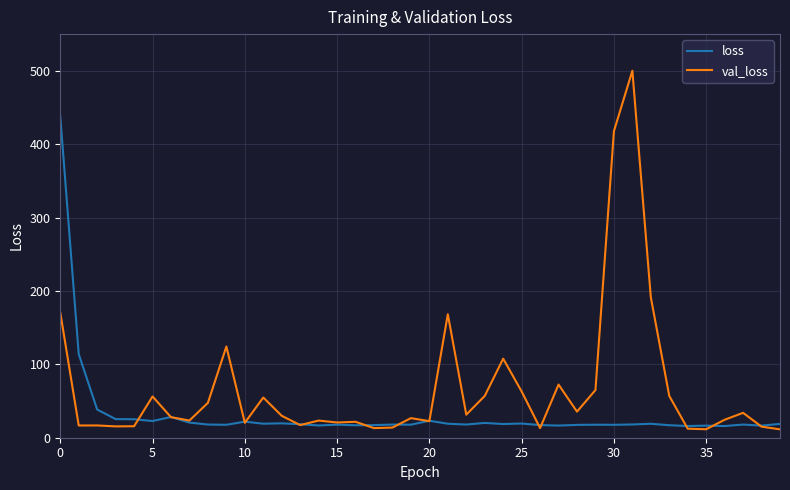

What is the minimum value shown in the chart?

11.4